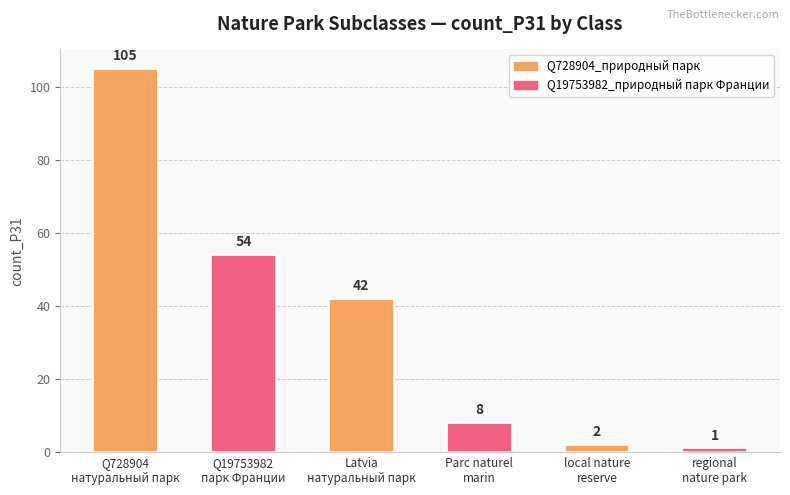

At which label does the data first exceed 42?

Q728904
натуральный парк